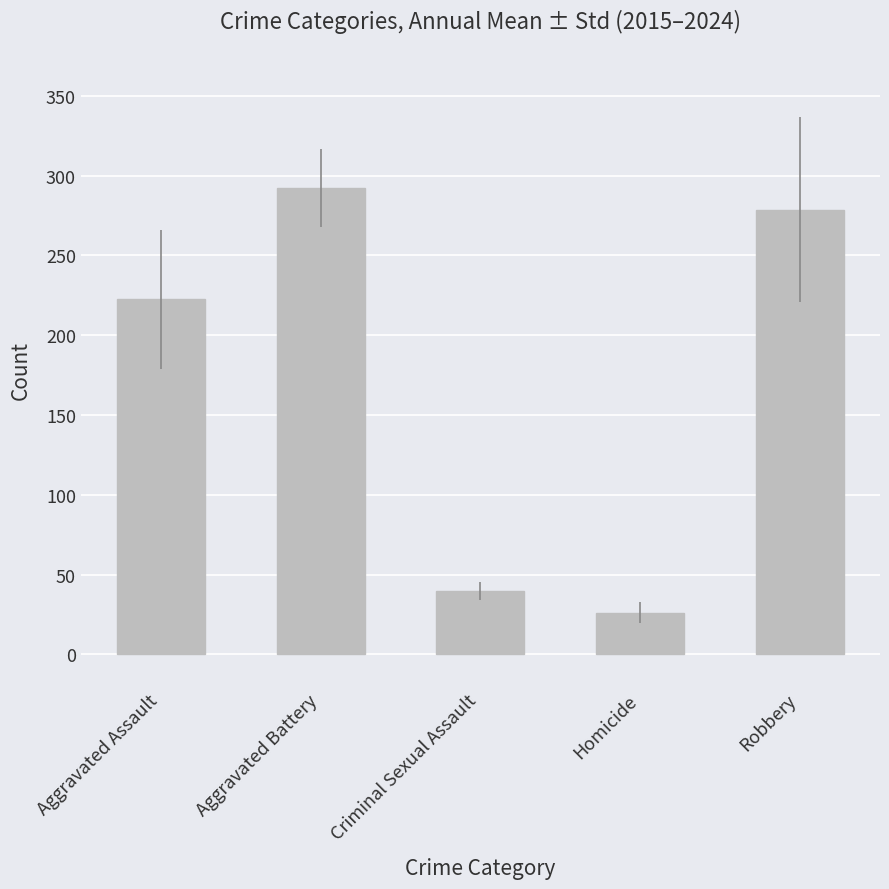

Is it true that the value at Criminal Sexual Assault is 40.0?

True